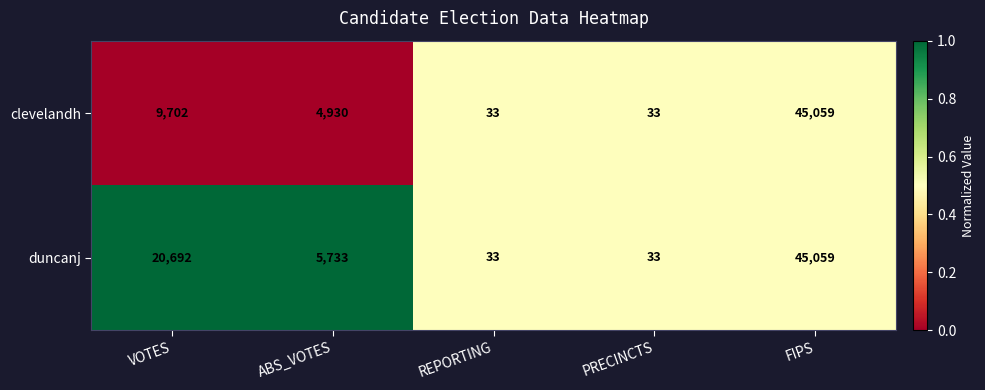

What is the sum of all duncanj values?

71550